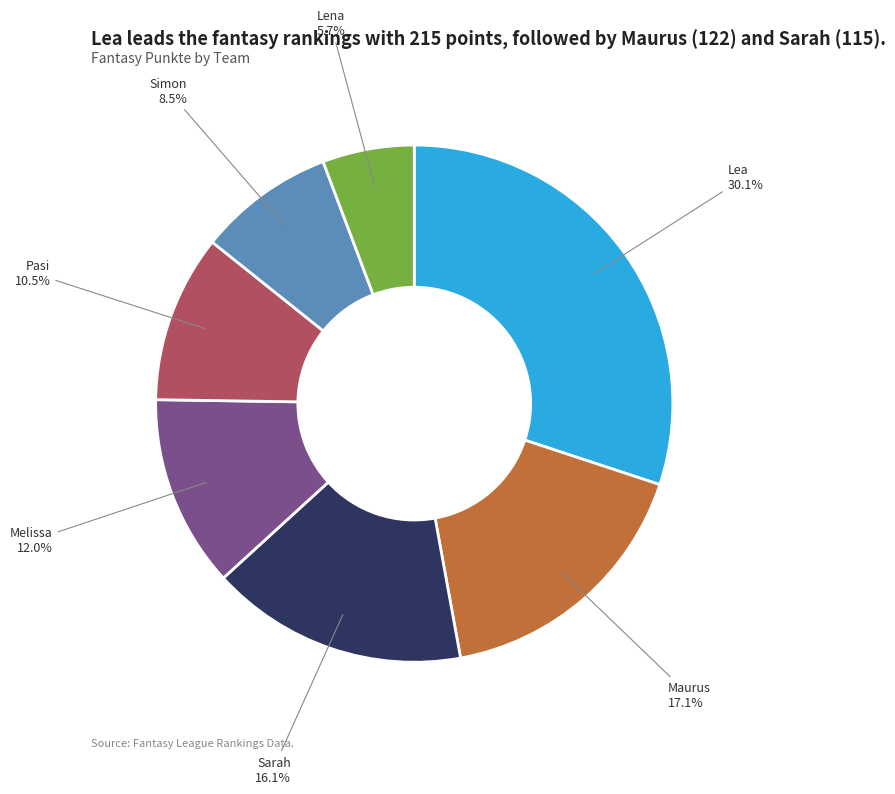

Does any single category account for the majority?

No